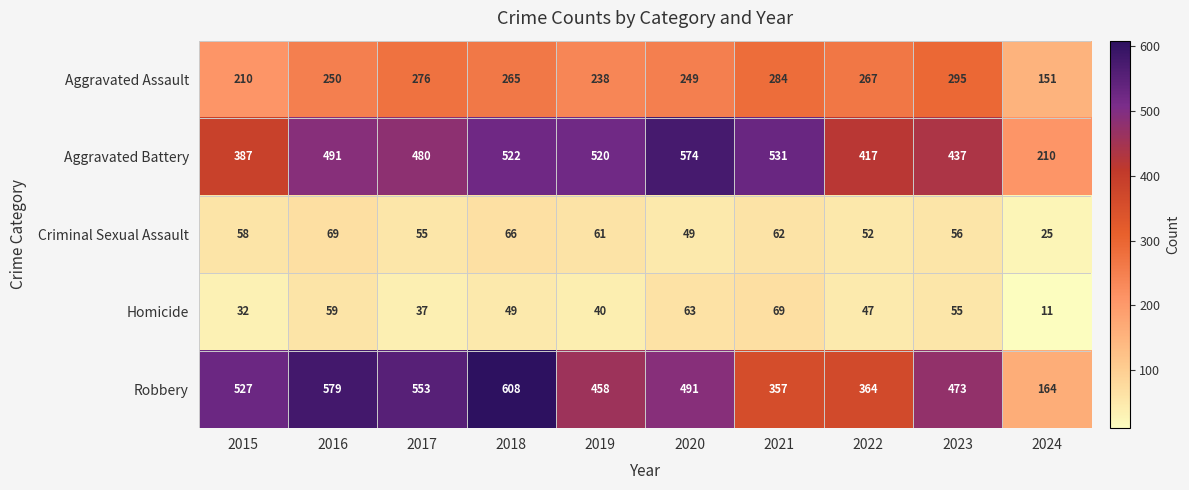

What is the difference between the Homicide values at 2015 and 2017?

5